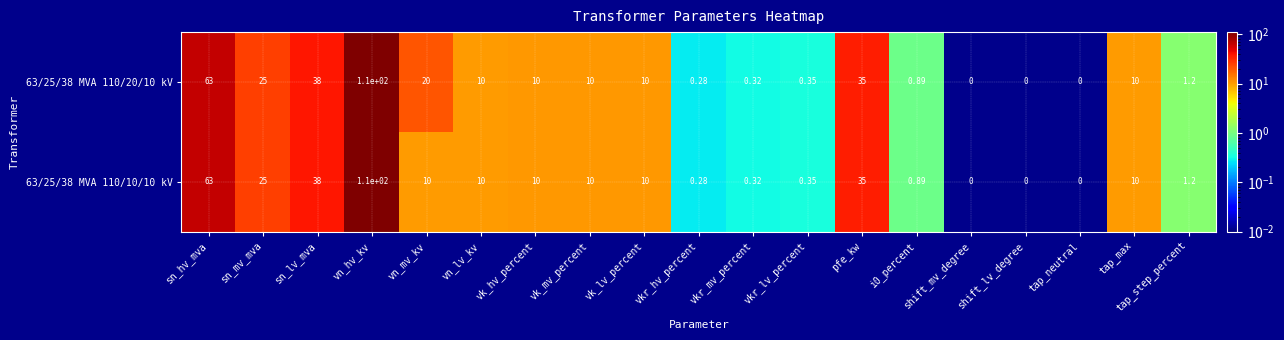

At which category is the sum across all series the highest?

vn_hv_kv